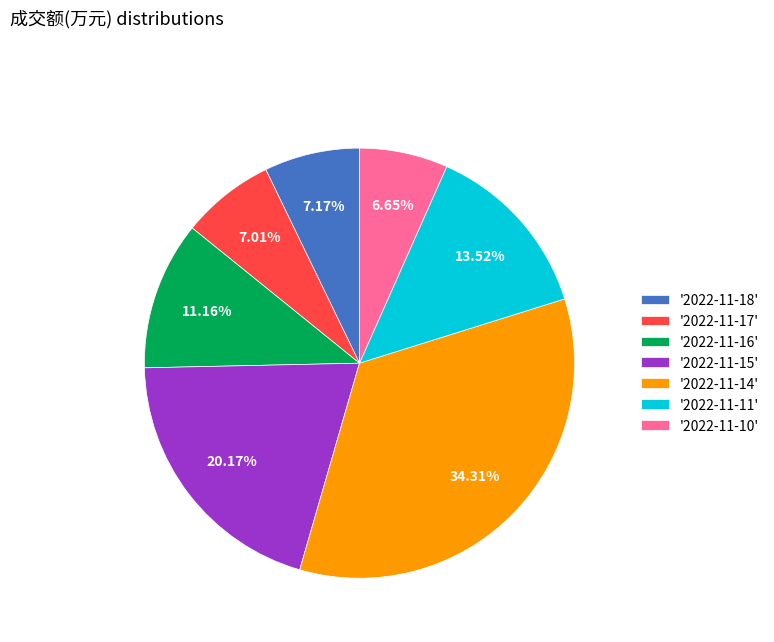

What is the ratio of the value at '2022-11-10' to the value at '2022-11-17'?

0.9